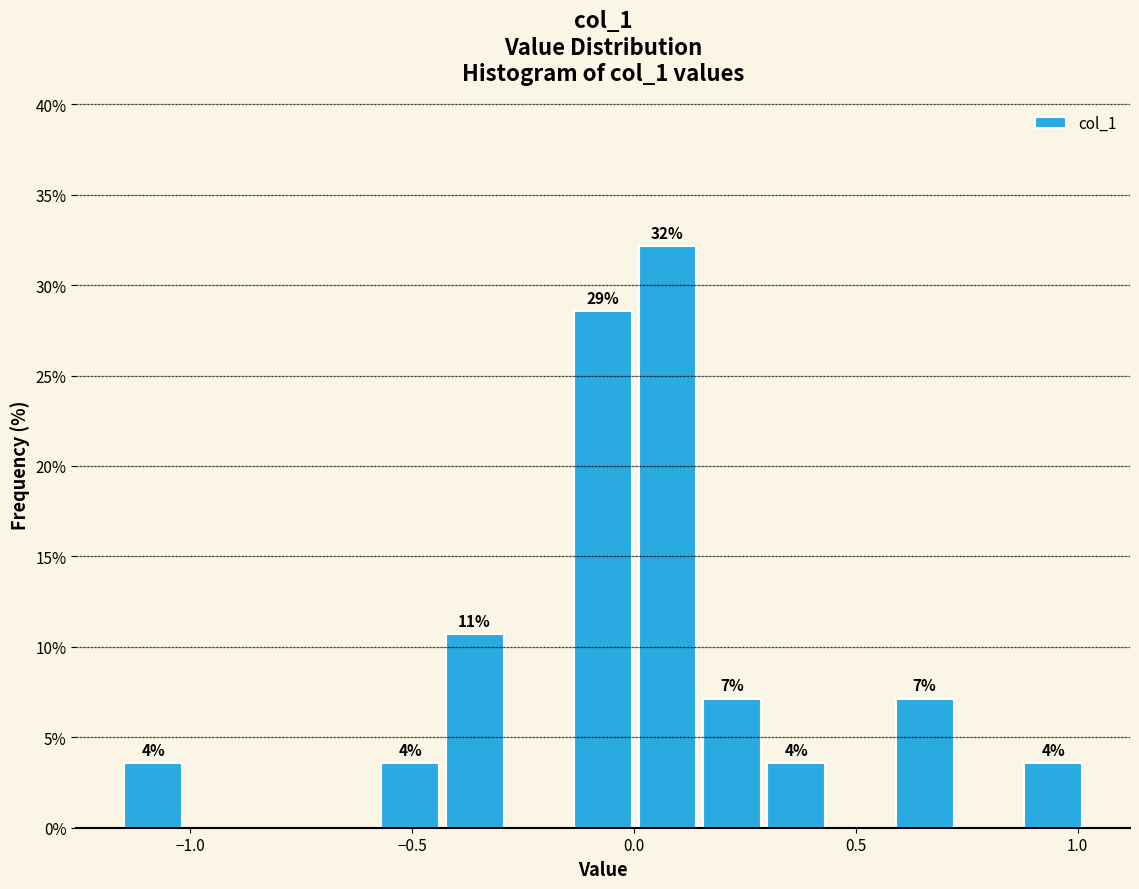

Around what value on the x-axis is the tallest bar? Give the approximate position of its centre, as read against the axis.

0.10